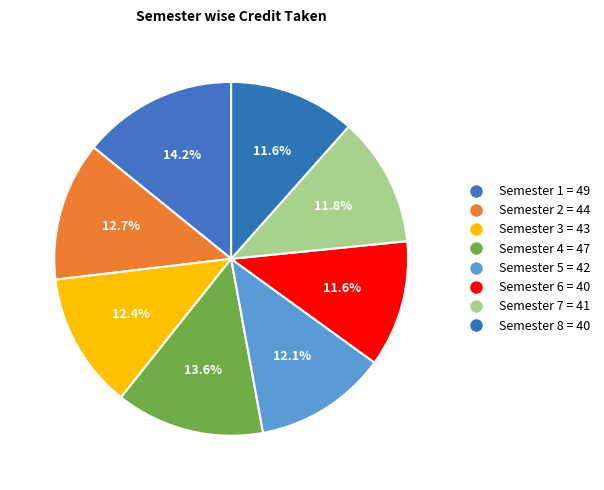

Is Semester 5 the majority of the pie?

No